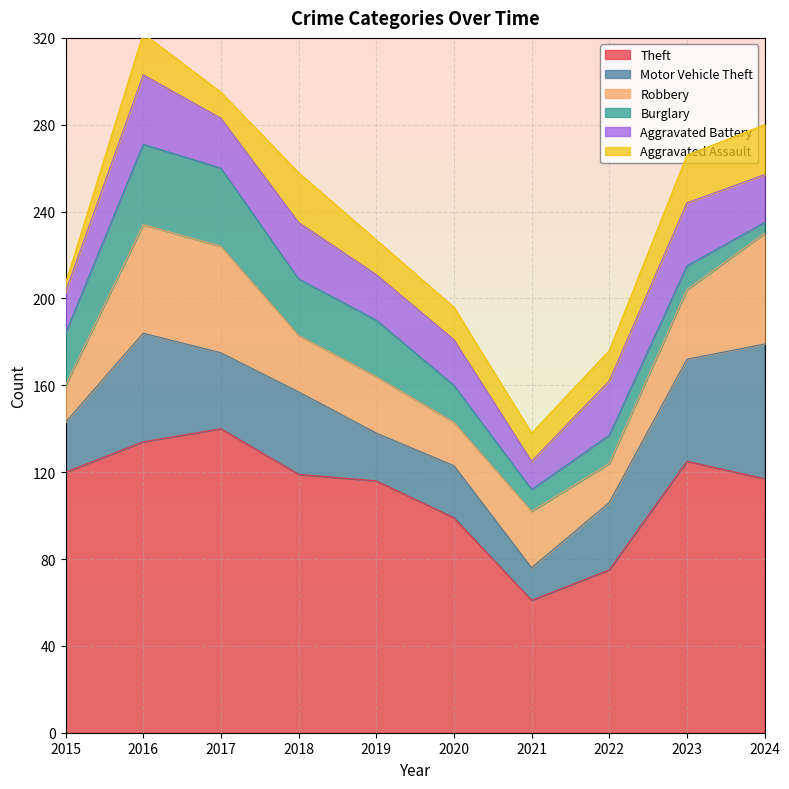

Is the value of Aggravated Battery at 2024 greater than the value of Motor Vehicle Theft at 2020?

No